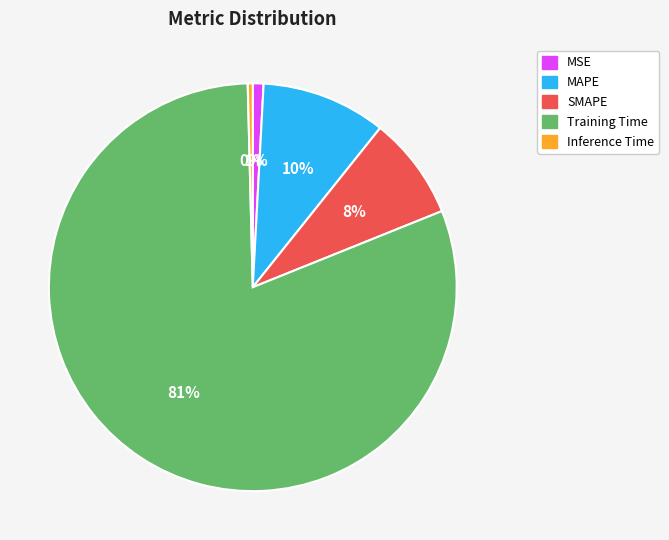

Which category has the biggest portion of the pie?

Training Time